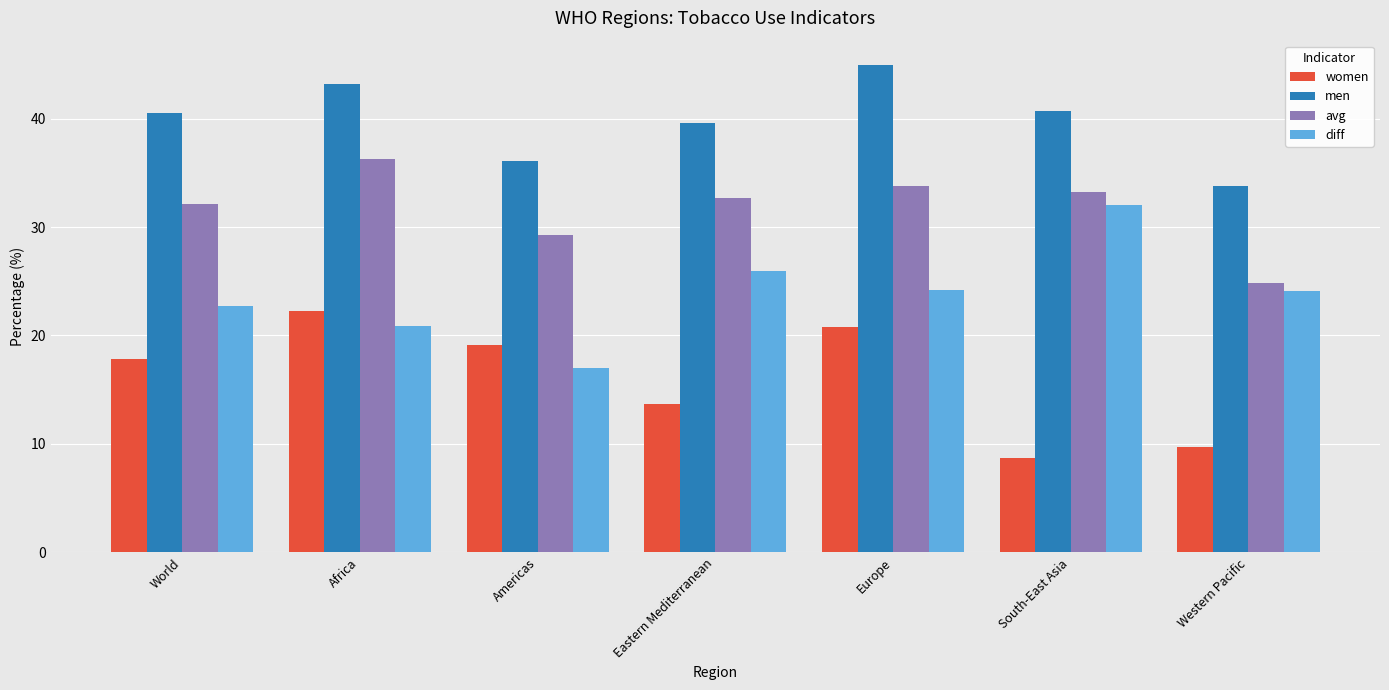

True or false: women has a value of 24.4 at Eastern Mediterranean.

False